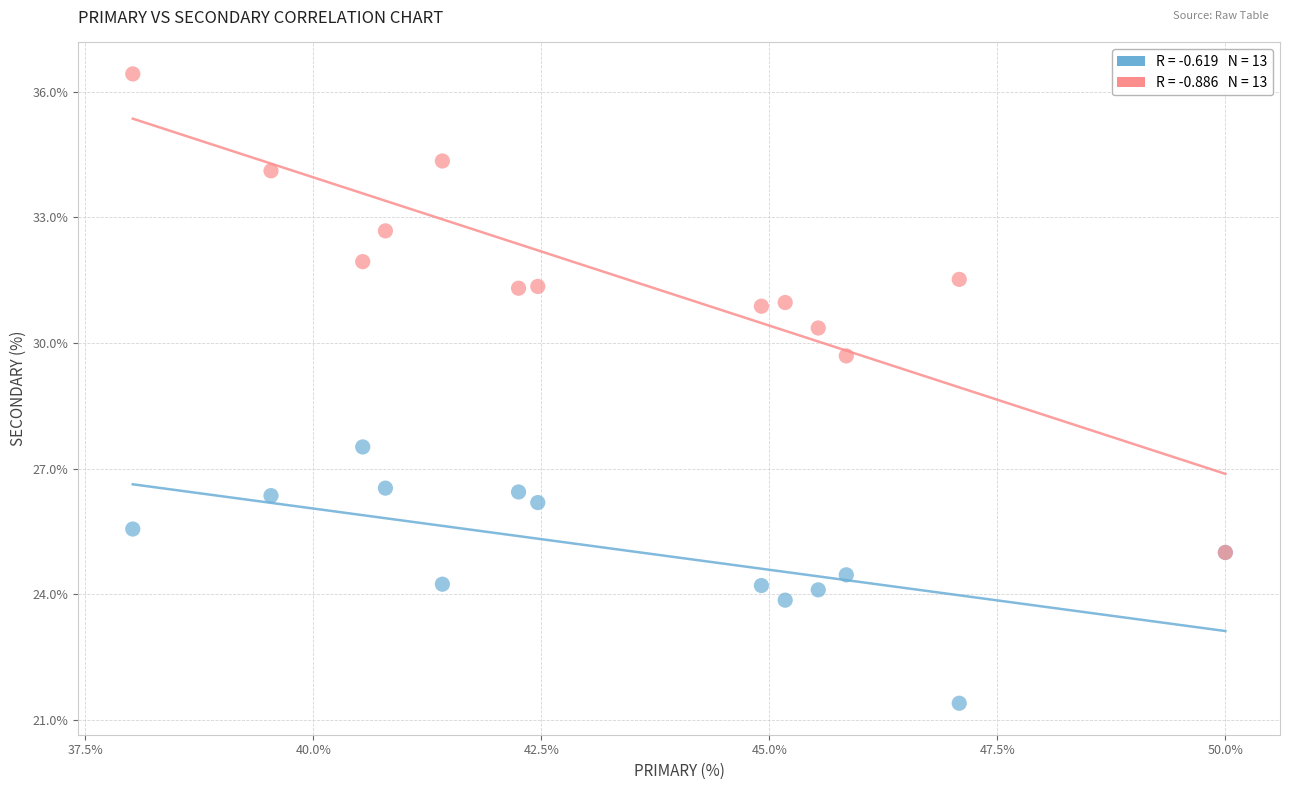

Across all series, what Y value is closest to 28?

27.5